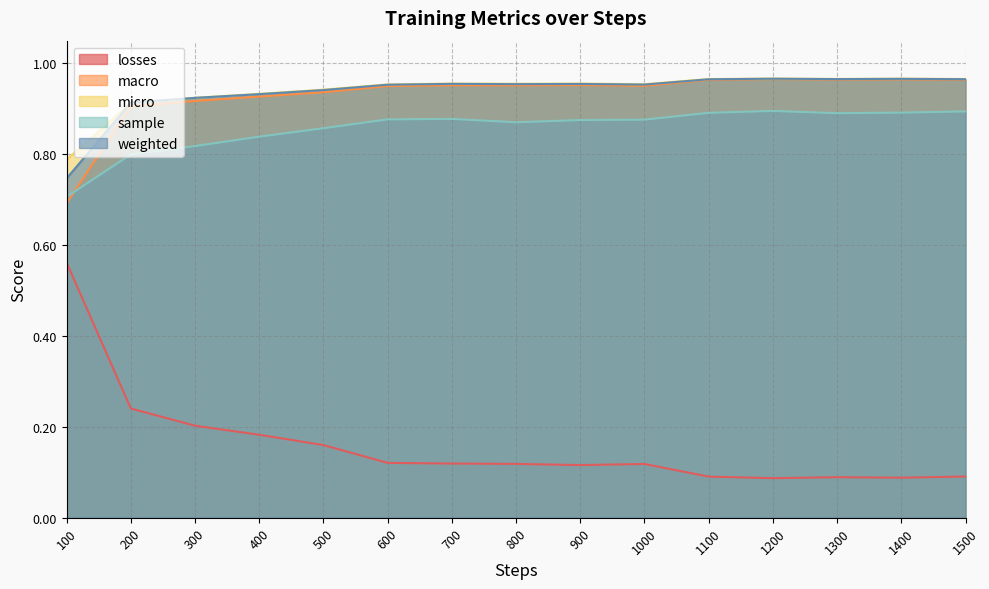

In weighted, how many points are higher than both neighbors (excluding endpoints)?

4